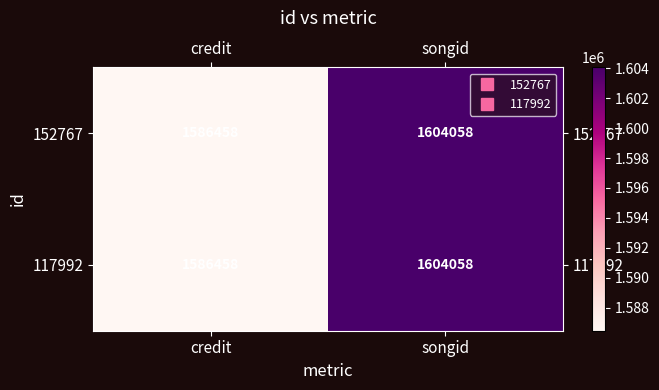

What is the minimum value shown in the chart?

1586458